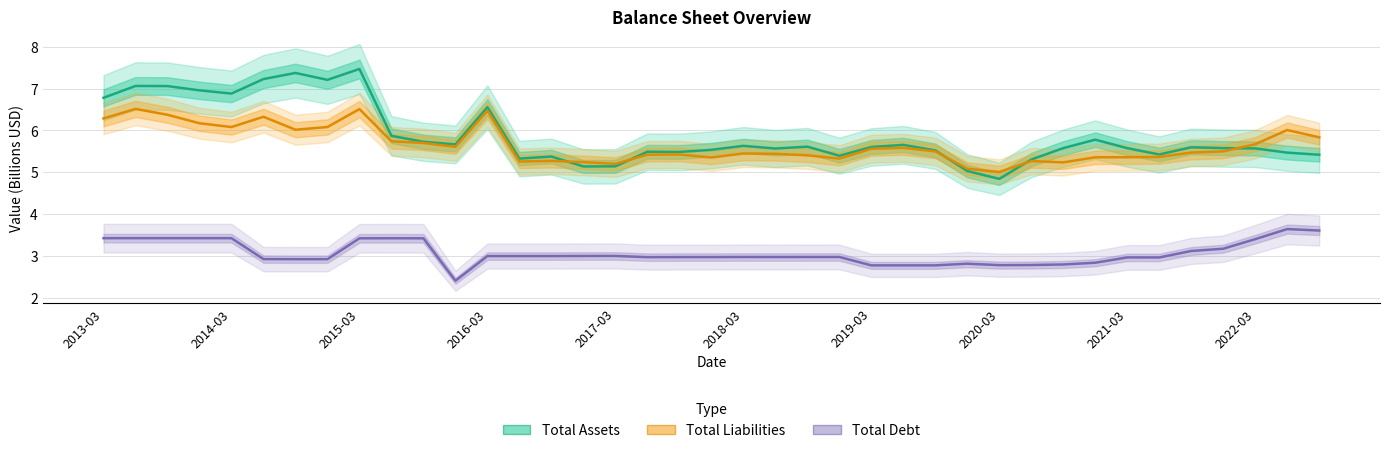

The Total Assets series shows 12.5 at 2020-03. True or false?

False